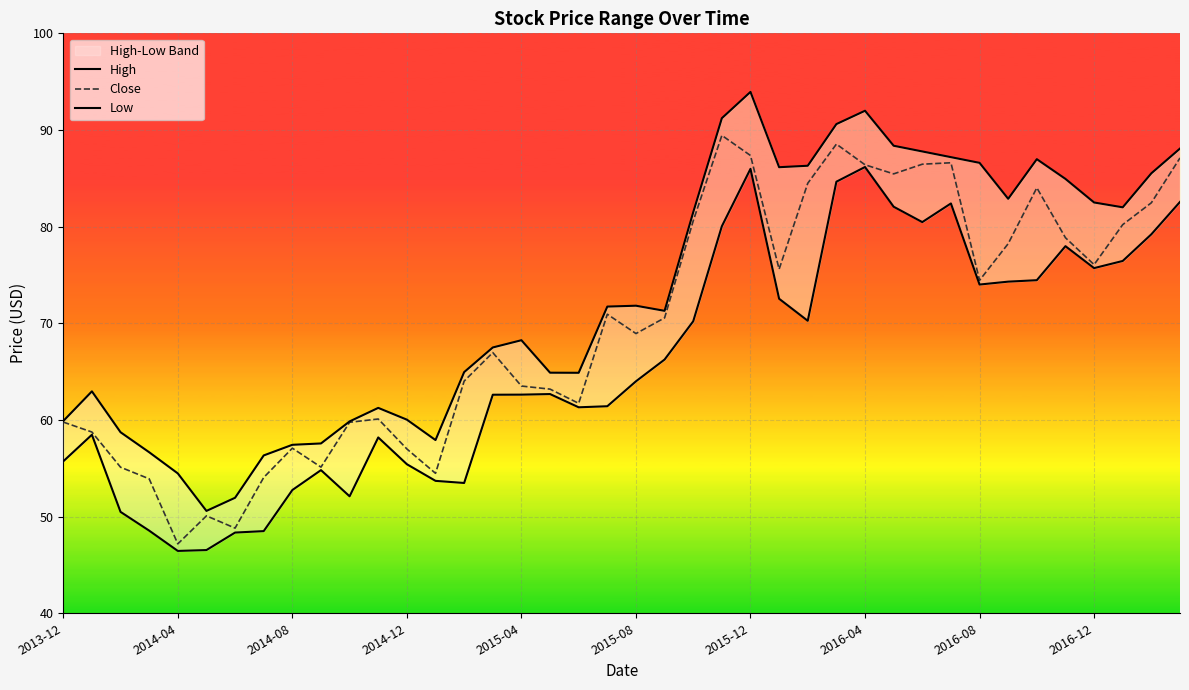

What is the average value of the High series?

72.9